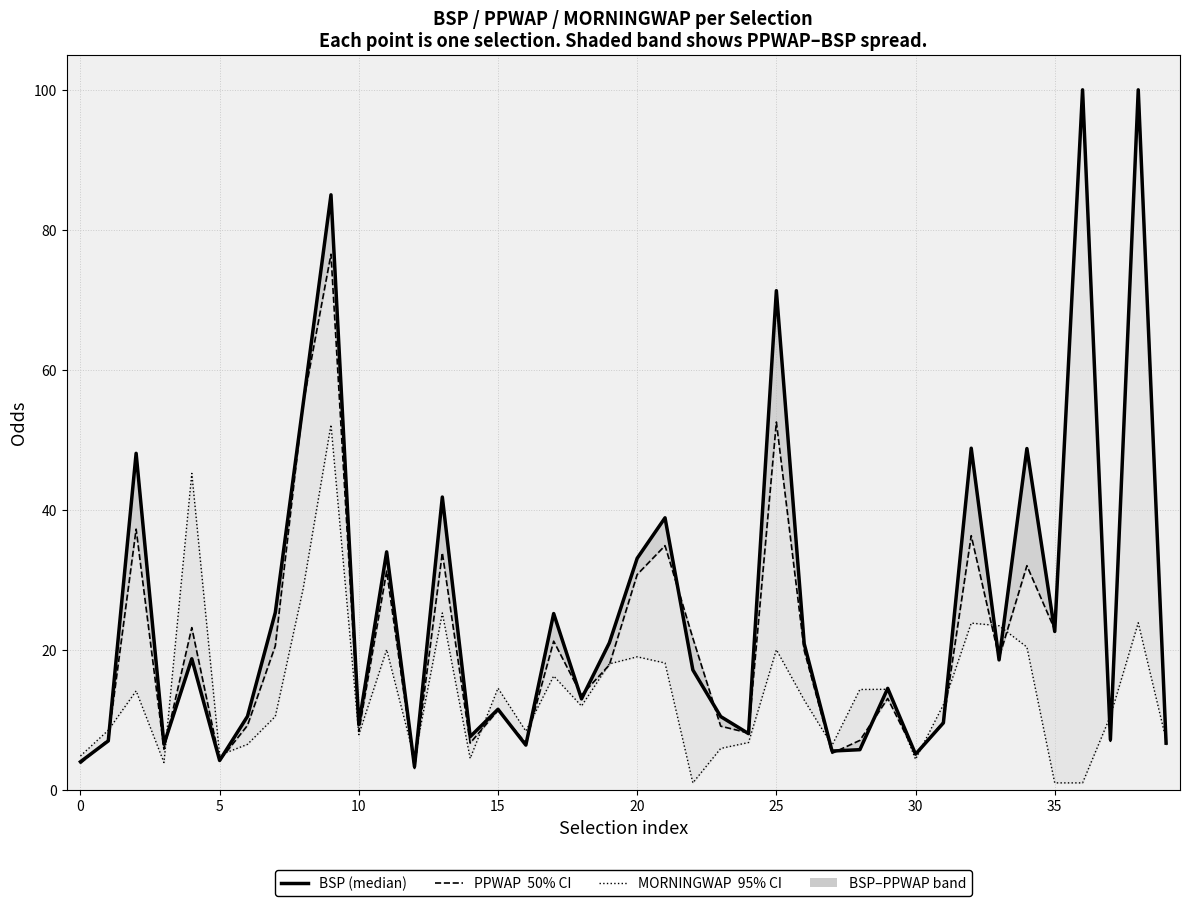

What is the minimum value for BSP (median)?

3.3